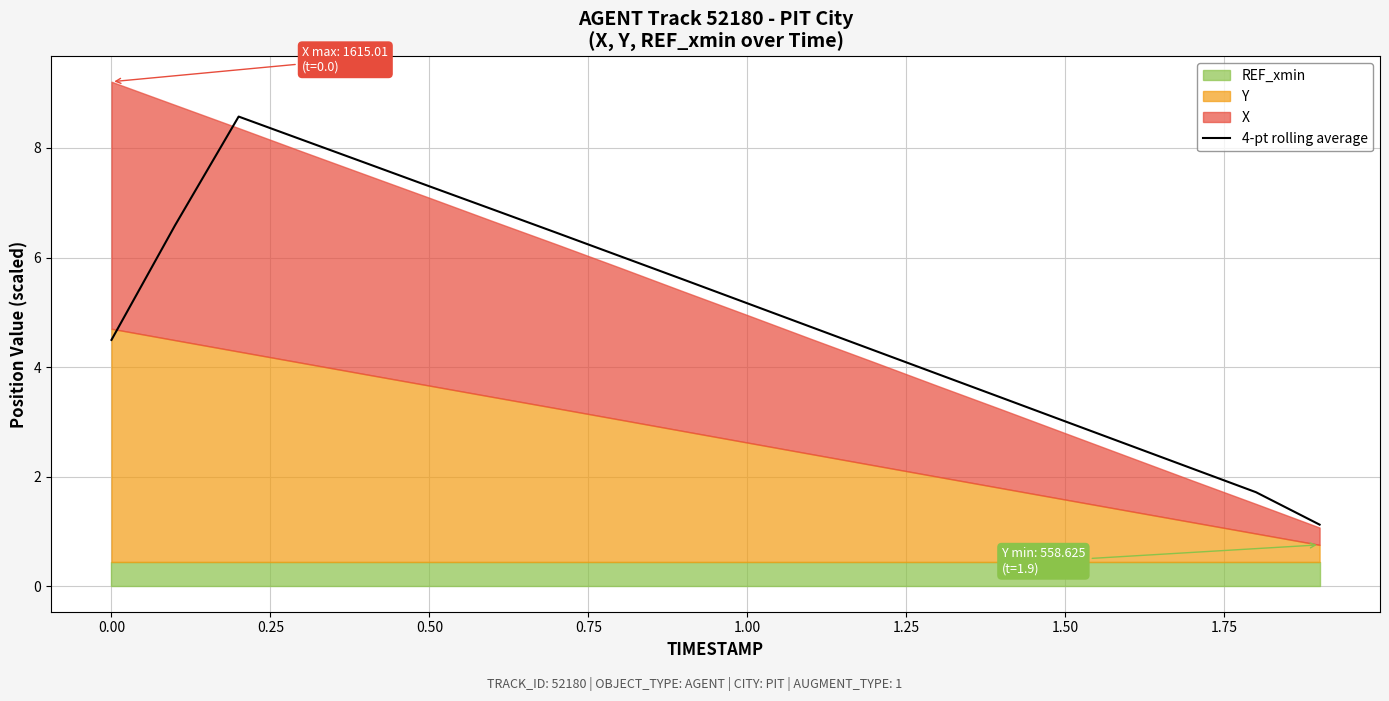

What is the sum of all values?

99.9